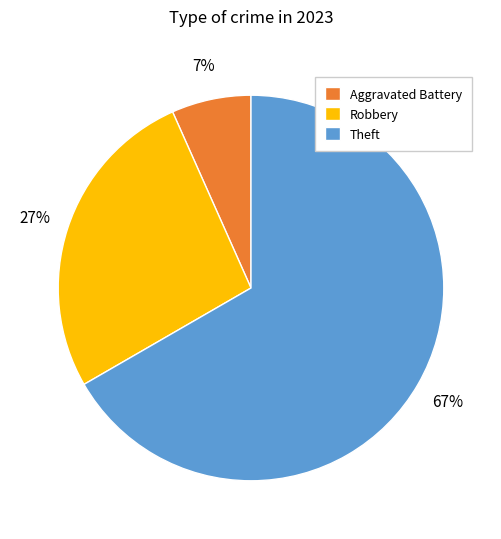

Rank the categories by value from lowest to highest.

Aggravated Battery, Robbery, Theft